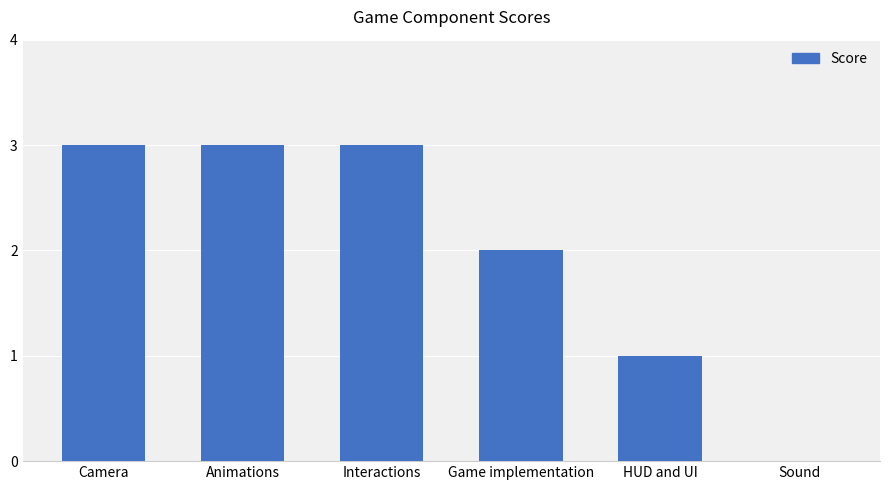

Are the bars horizontal?

No